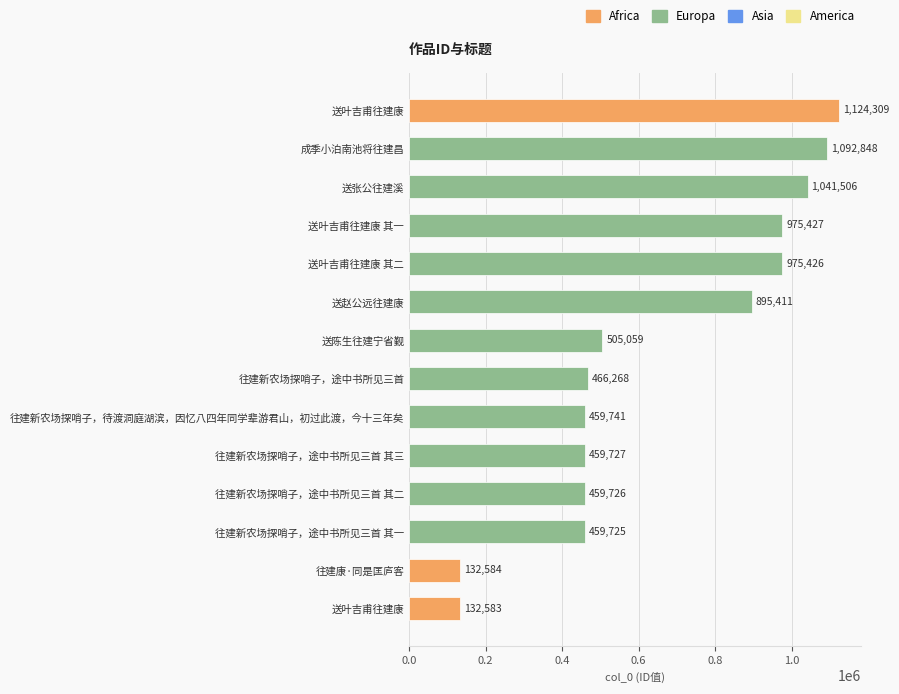

How many data points are less than 505059?

7